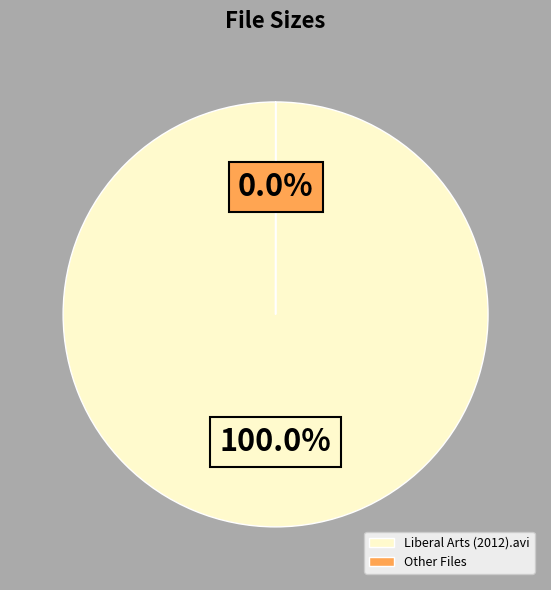

What is the majority slice?

Liberal Arts (2012).avi